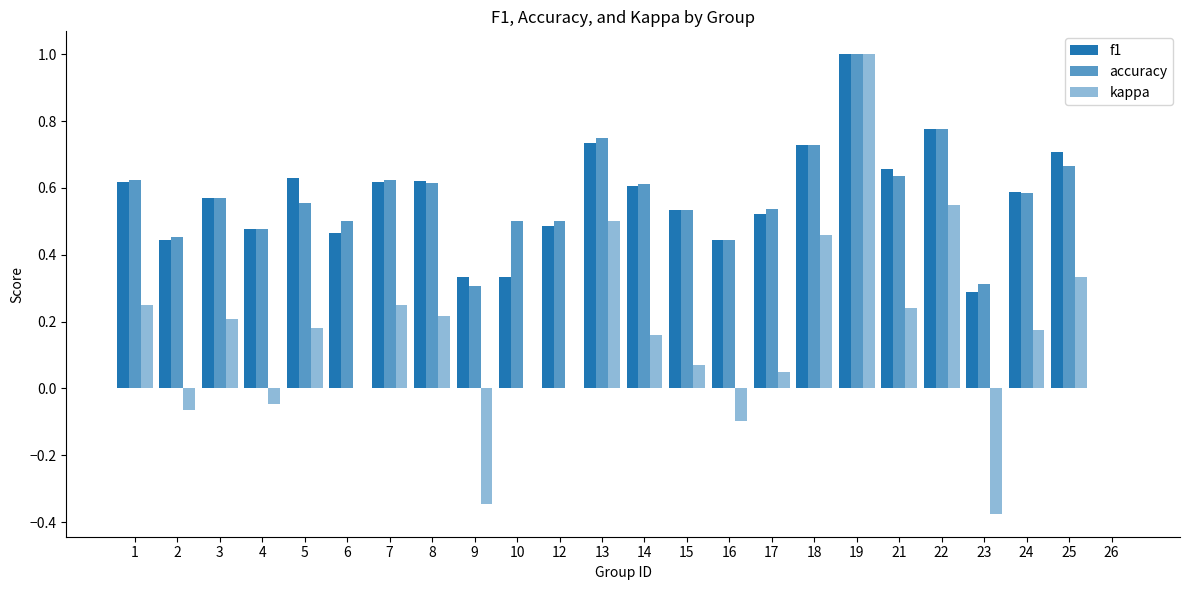

How many groups of bars are there?

24